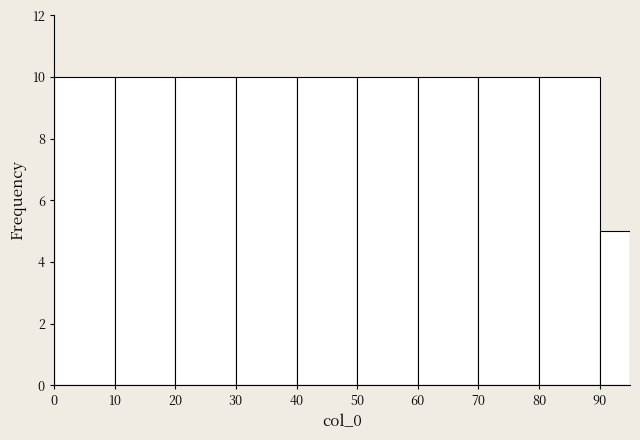

Reading left to right, transcribe this chart: for each bar, give the range it covers on the x-axis and its height. The values are not printed on the chart, so give them approximately, as read against the axis.

0 to 10: 10
10 to 20: 10
20 to 30: 10
30 to 40: 10
40 to 50: 10
50 to 60: 10
60 to 70: 10
70 to 80: 10
80 to 90: 10
90 to 95: 5